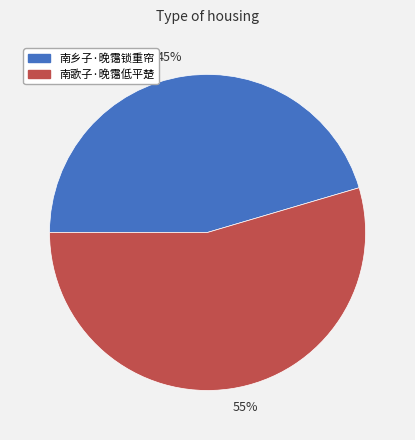

What is the majority slice?

南歌子·晚霭低平楚